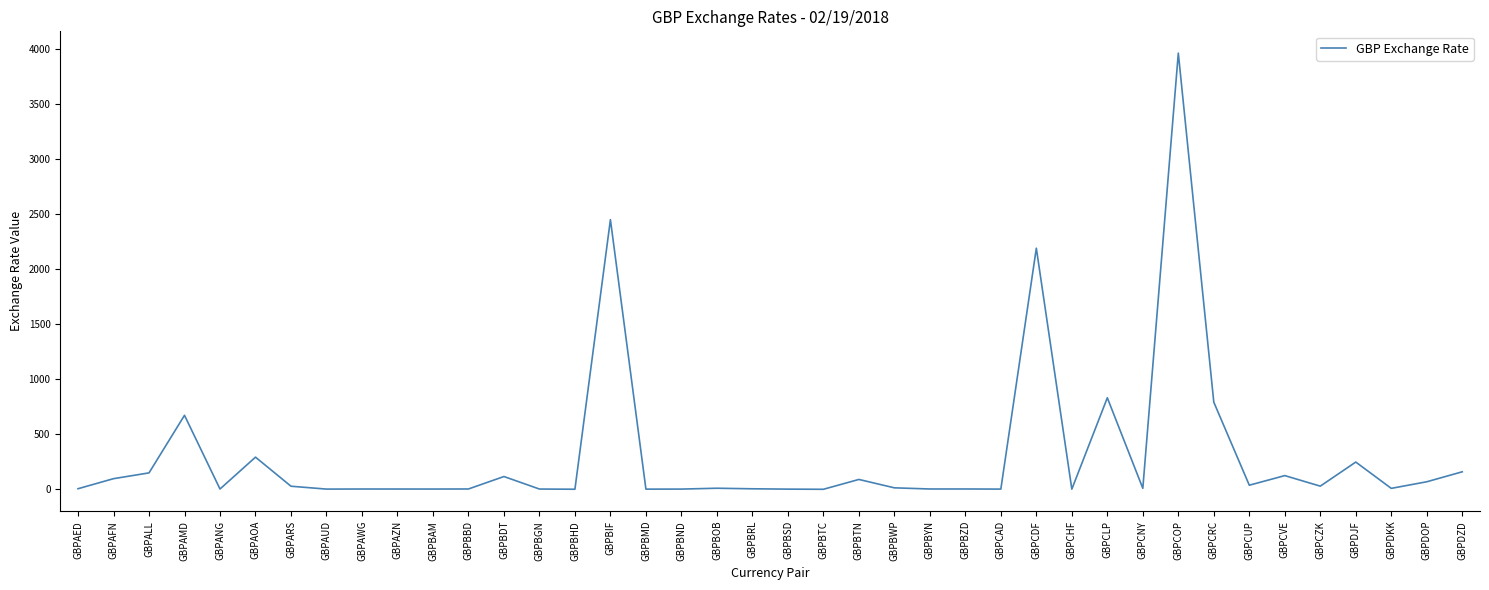

The value at GBPDJF is 247.6. True or false?

True